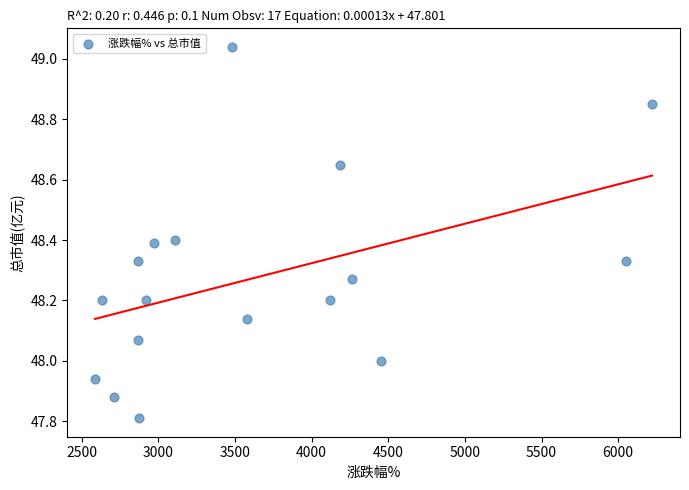

What is the range of X values (max minus min)?

3636.0